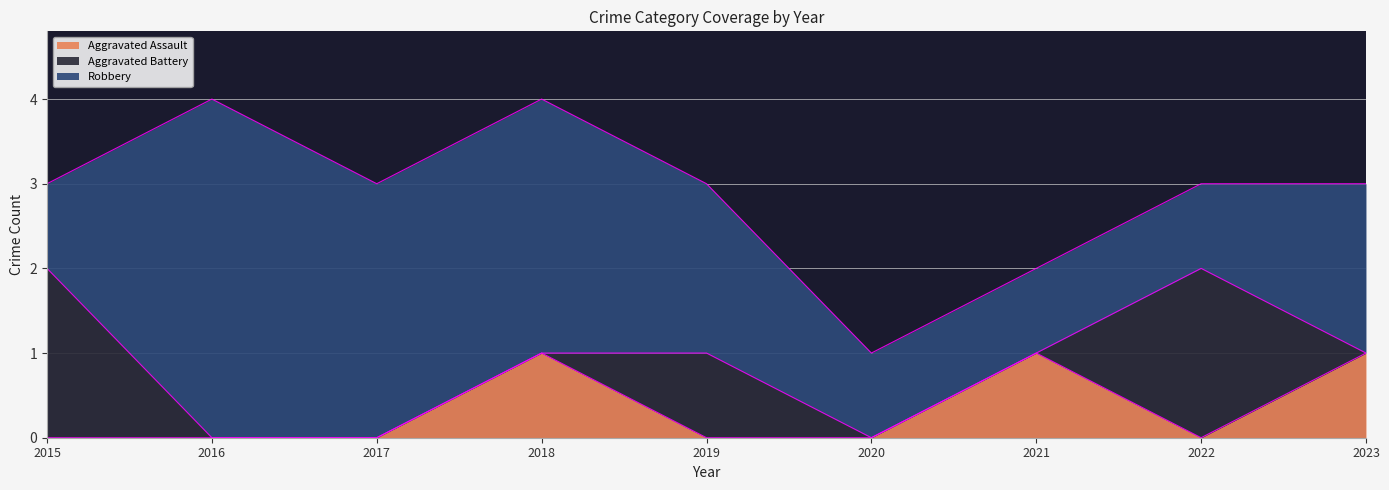

Reading left to right, extract all data points from this chart.

Aggravated Assault: 2015=0	2016=0	2017=0	2018=1	2019=0	2020=0	2021=1	2022=0	2023=1
Aggravated Battery: 2015=2	2016=0	2017=0	2018=0	2019=1	2020=0	2021=0	2022=2	2023=0
Robbery: 2015=1	2016=4	2017=3	2018=3	2019=2	2020=1	2021=1	2022=1	2023=2